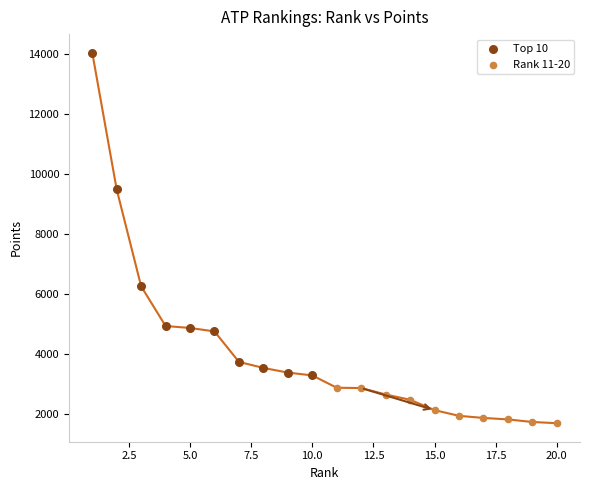

Which series reaches the minimum Y coordinate?

Rank 11-20